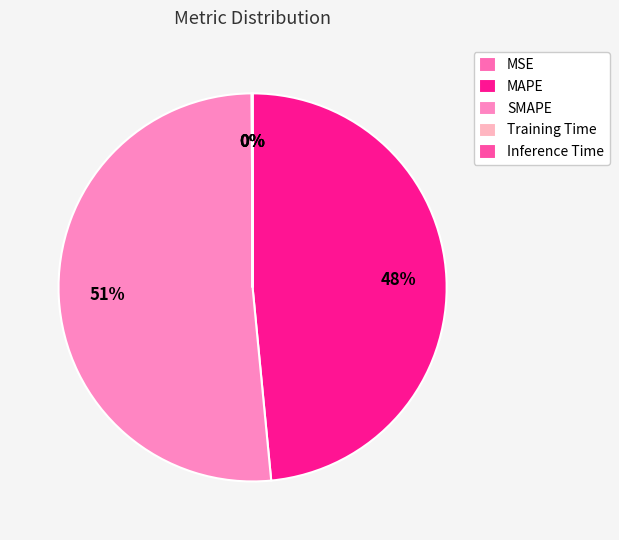

What percentage is NOT represented by MSE?

100.0%